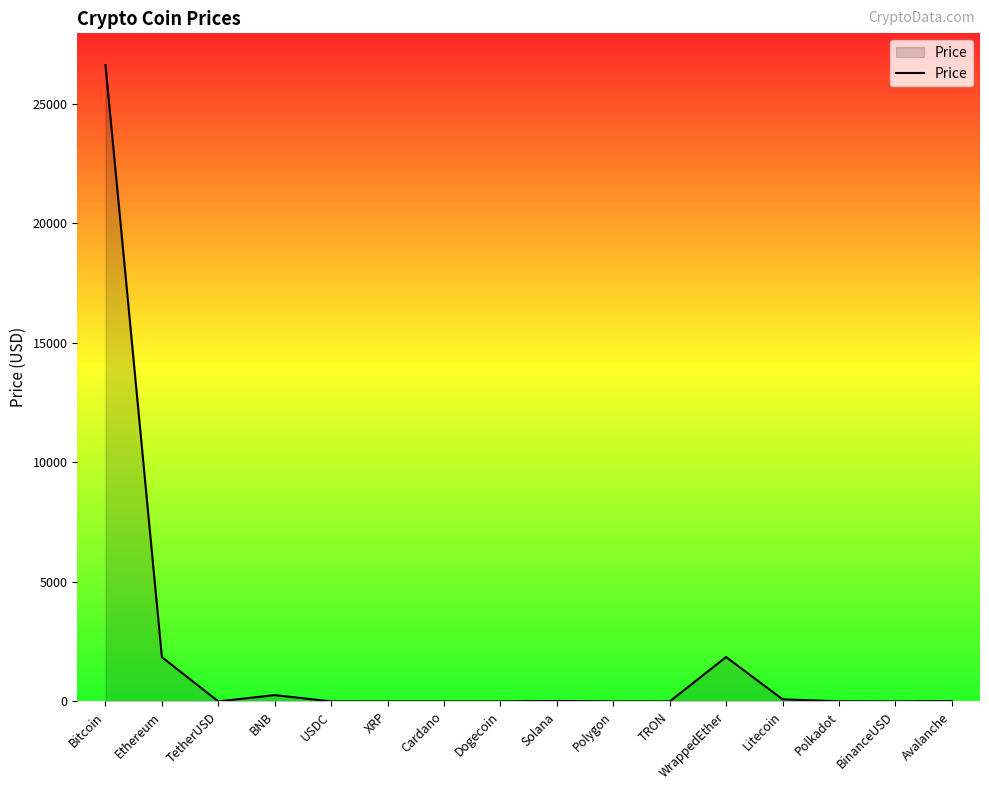

What is the maximum value shown in the chart?

26613.2